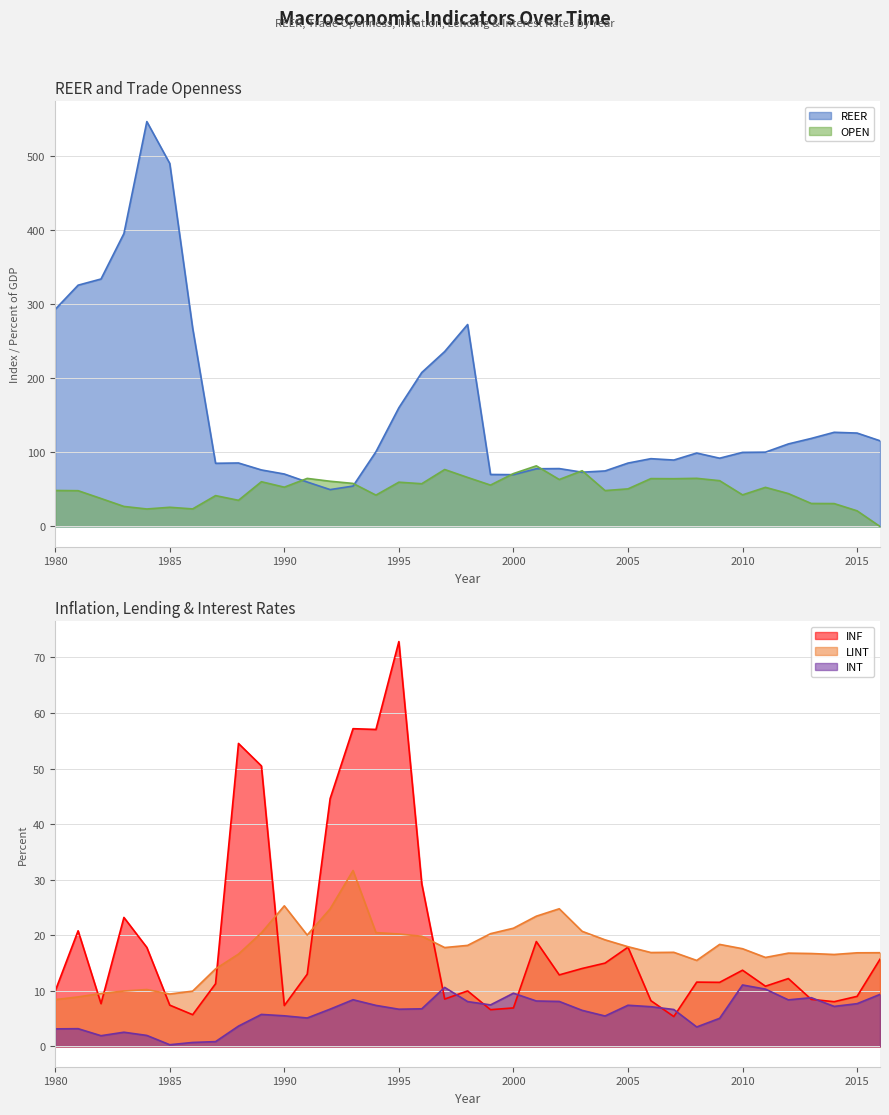

At which category is the sum across all series the highest?

1984